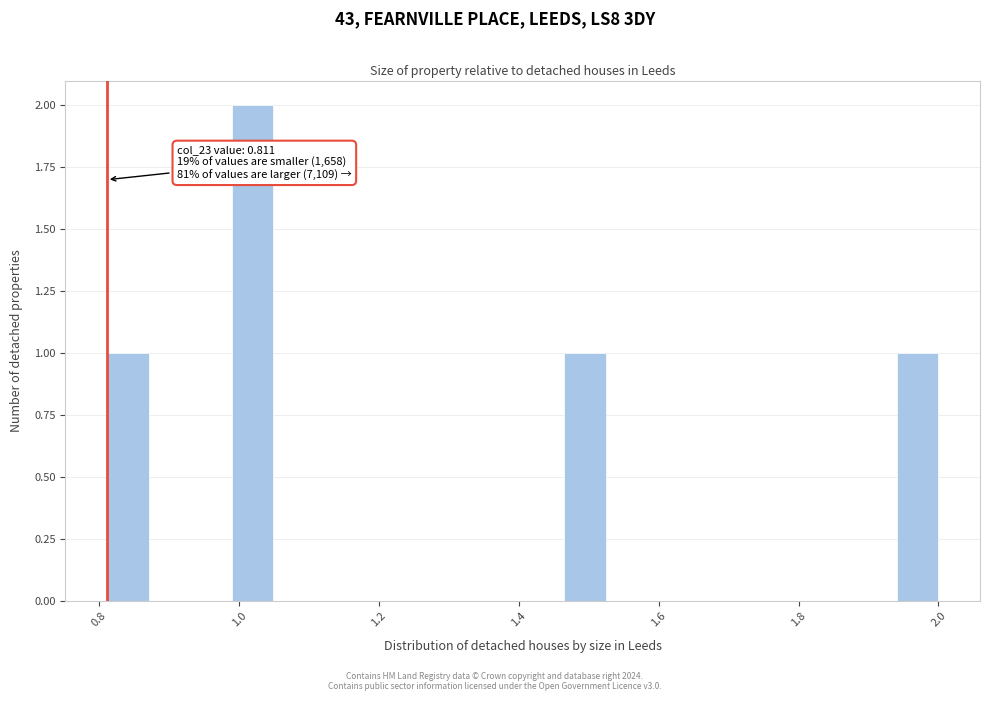

Around what value on the x-axis is the tallest bar? Give the approximate position of its centre, as read against the axis.

1.02